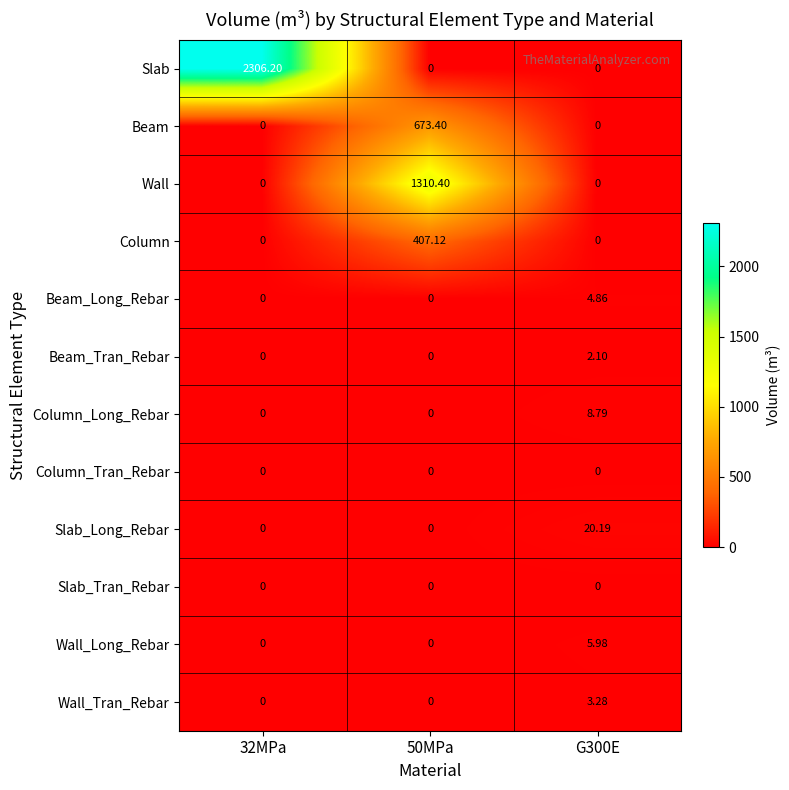

Which series has the largest range (max minus min)?

Slab